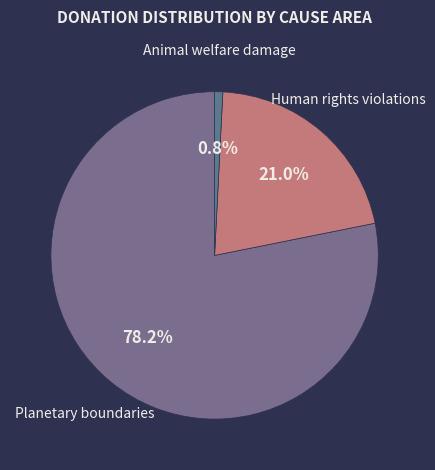

True or false: Planetary boundaries accounts for 64% of the total.

False